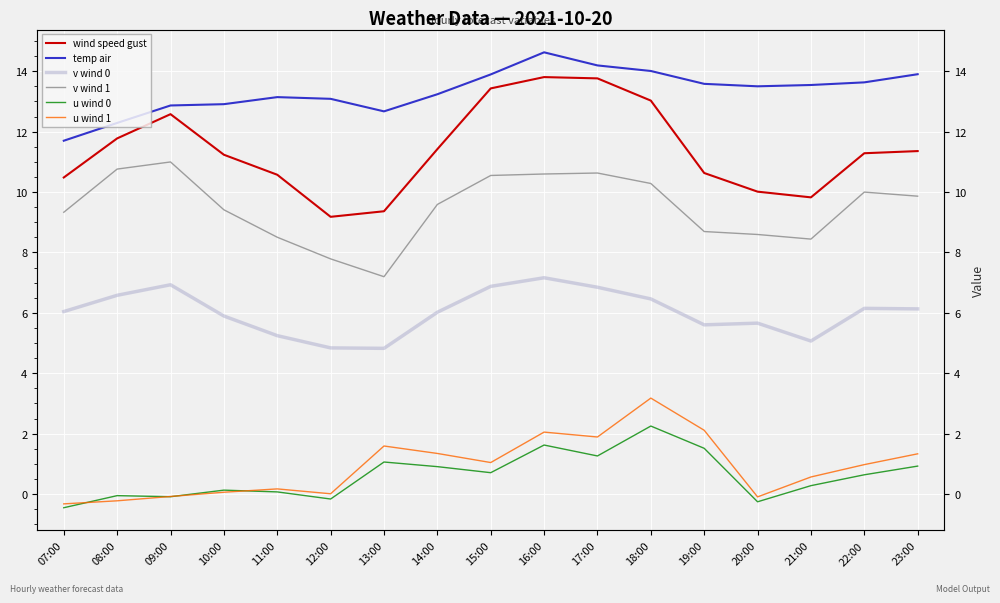

Is the value of v wind 0 at 22:00 greater than the value of u wind 1 at 17:00?

Yes